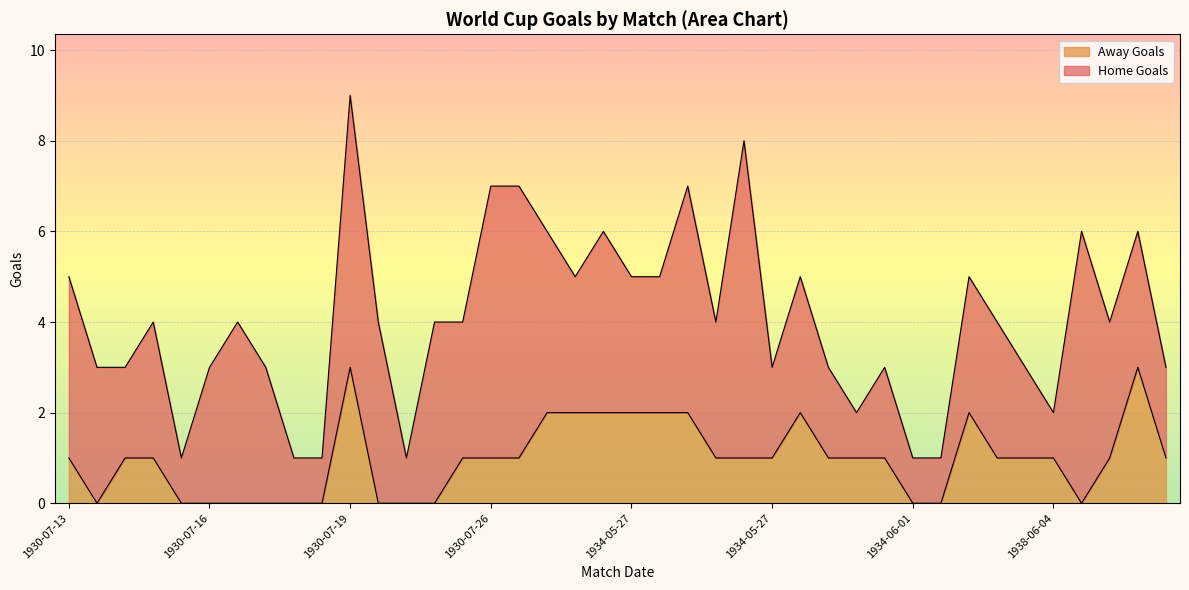

How many points are higher than both their immediate neighbors (excluding endpoints)?

4